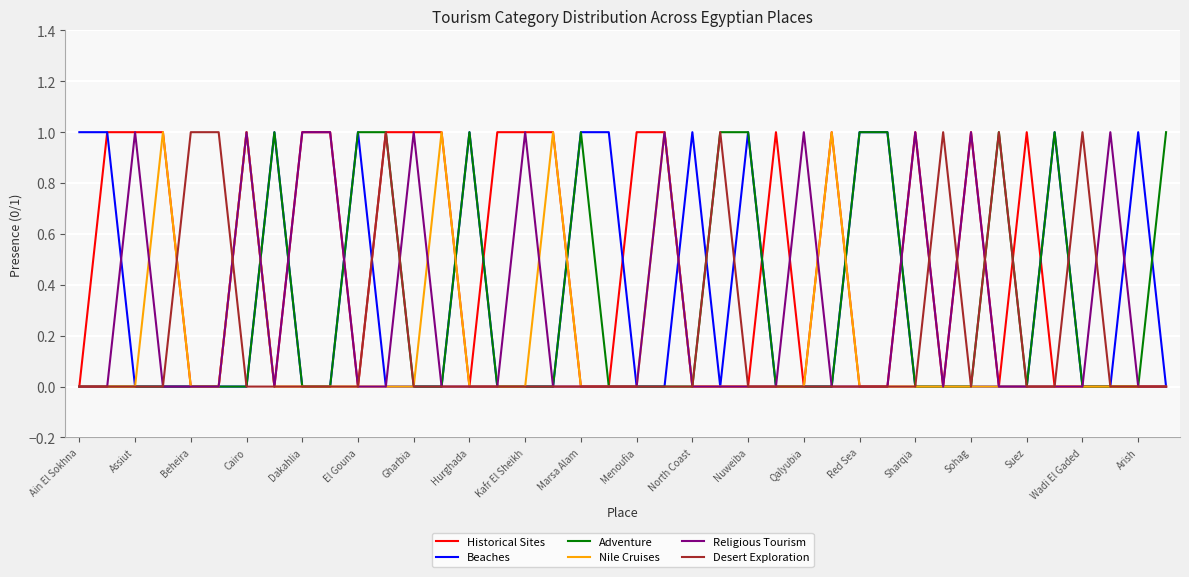

Which series has the largest total across all categories?

Historical Sites